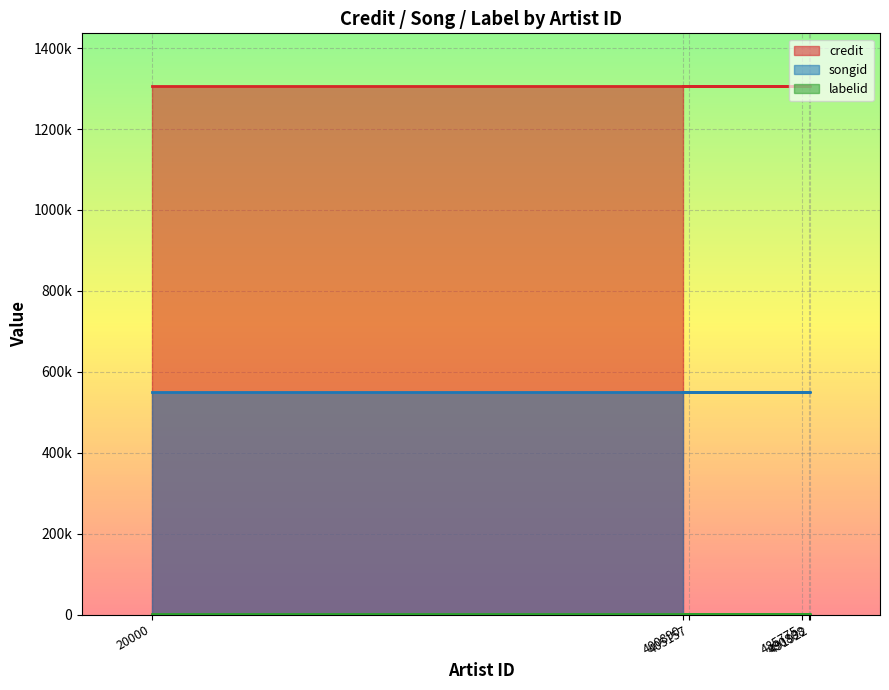

What is the label of the 4th point from the right?

490888